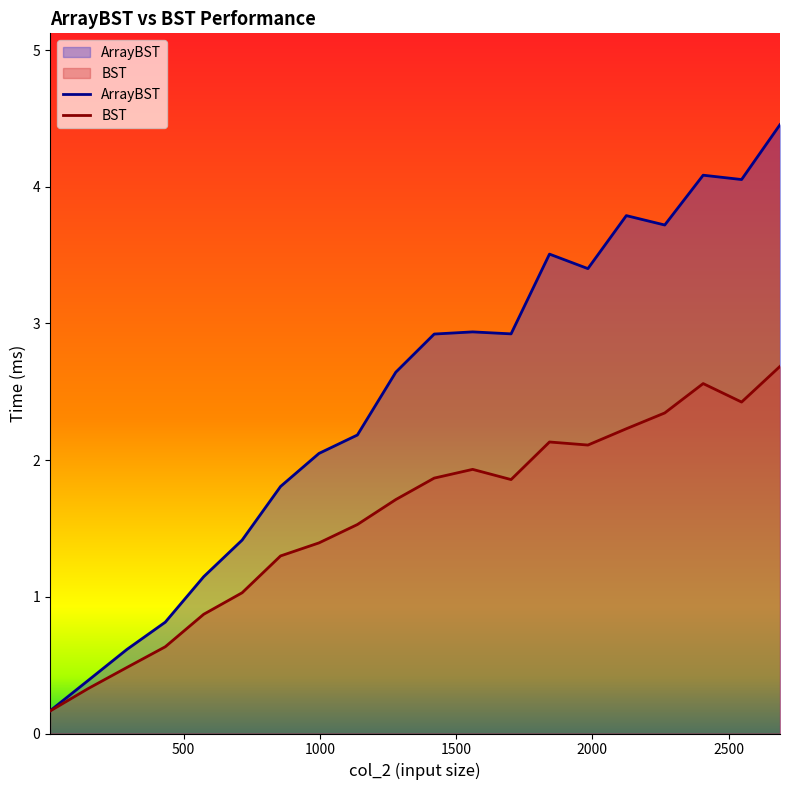

What is the average value of the ArrayBST series?

2.5